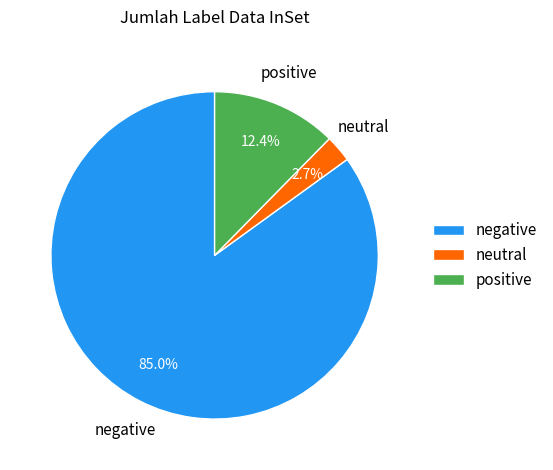

Does any single category account for the majority?

Yes